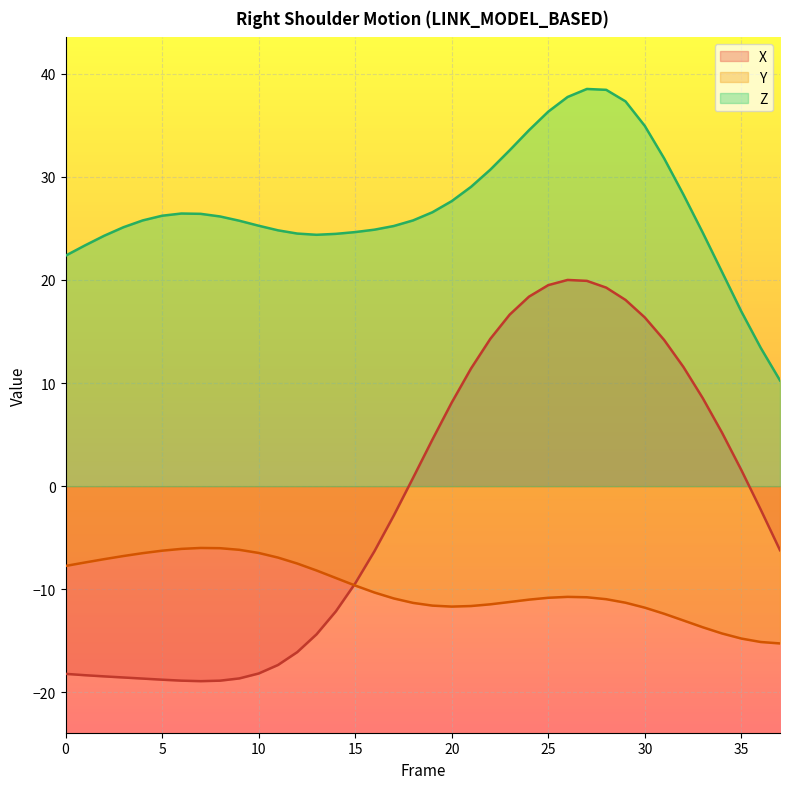

Which has a higher value, 2 or 36?

36